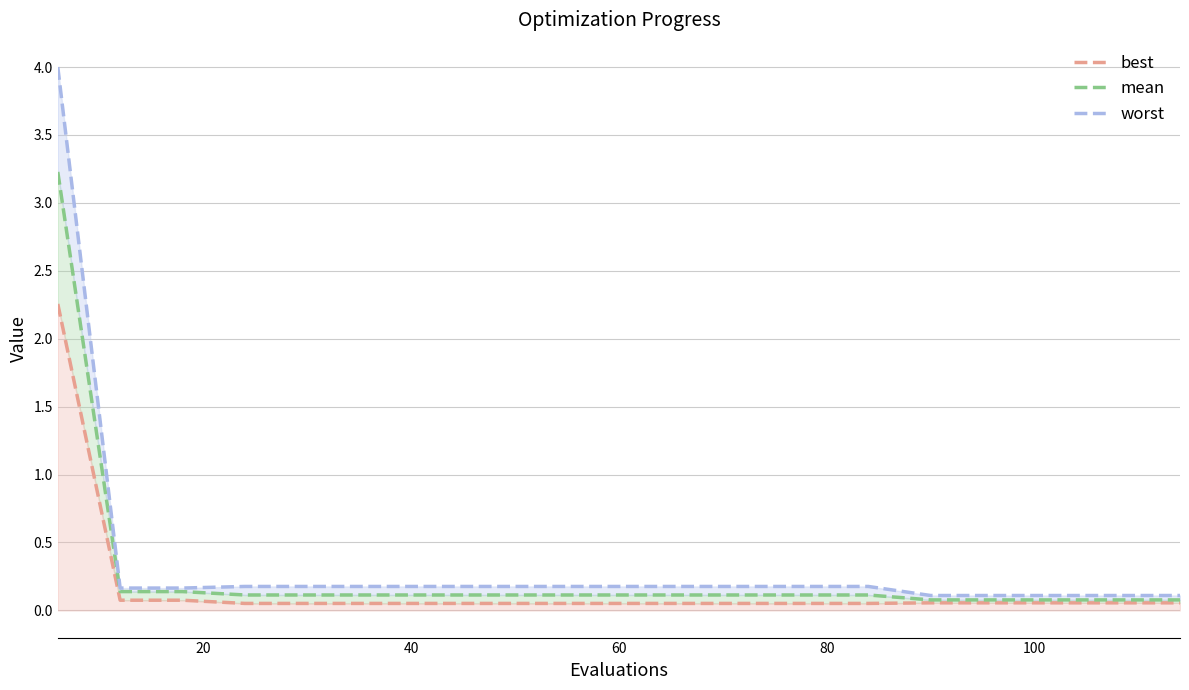

Rank the series by their average value, from highest to lowest.

worst, mean, best